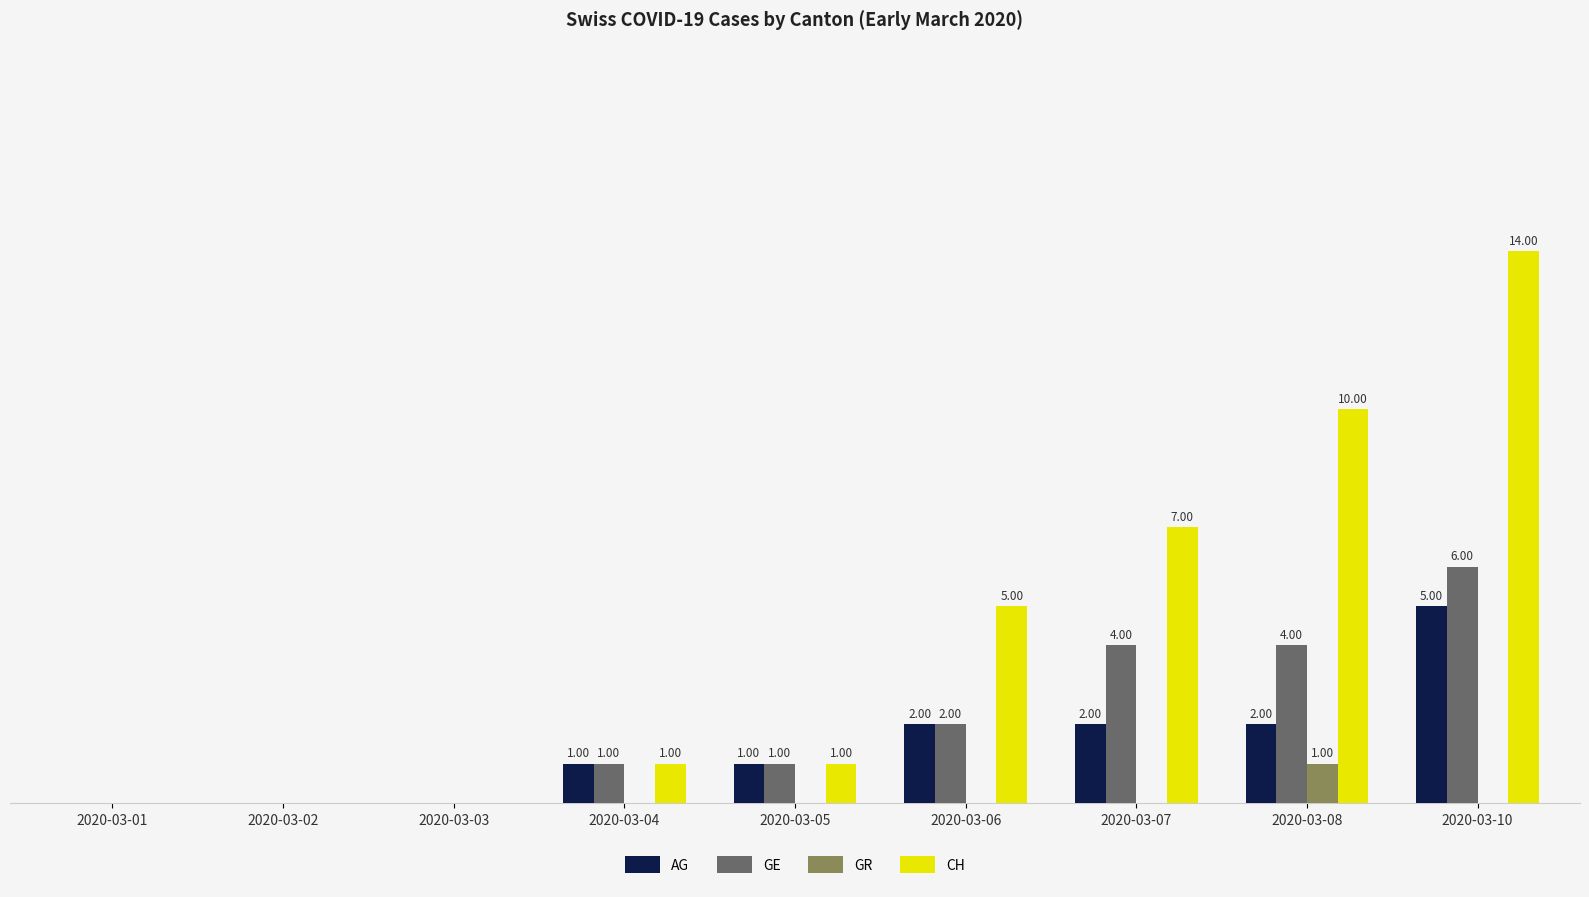

Is the value of CH at 2020-03-10 greater than the value of GR at 2020-03-07?

Yes